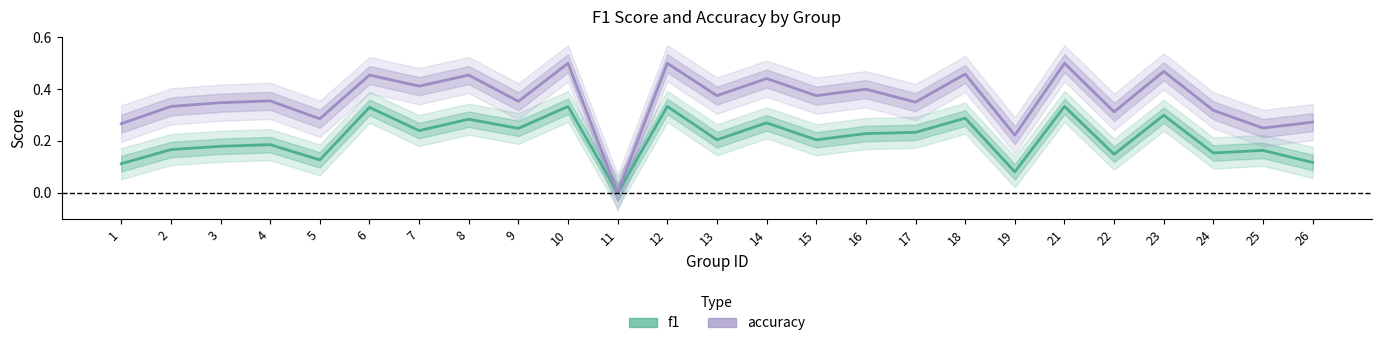

Which has a higher value, 19 or 5?

5